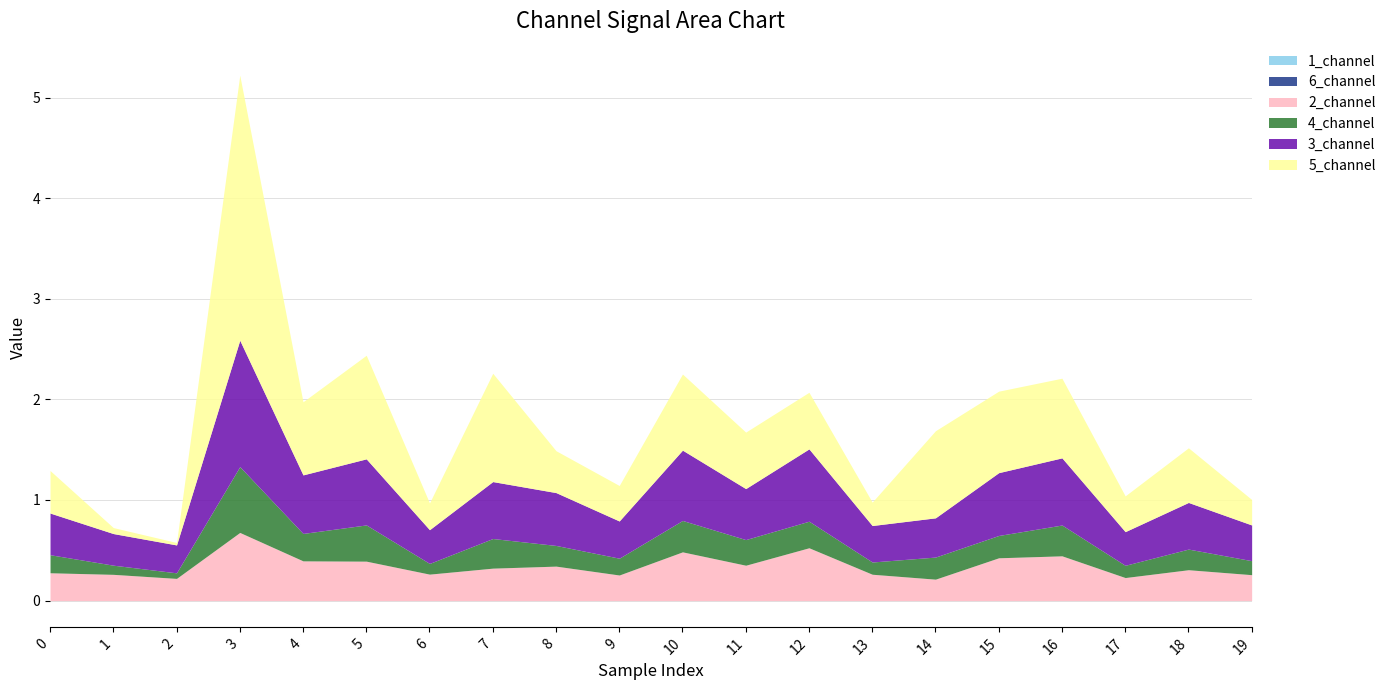

How many lines are shown in the chart?

6